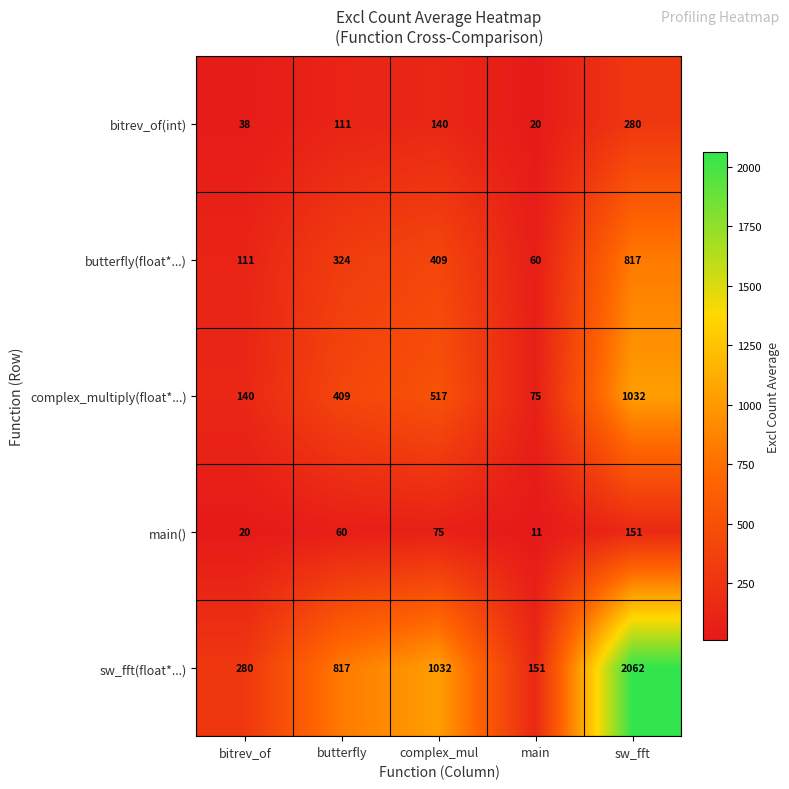

How many series are shown in this chart?

5